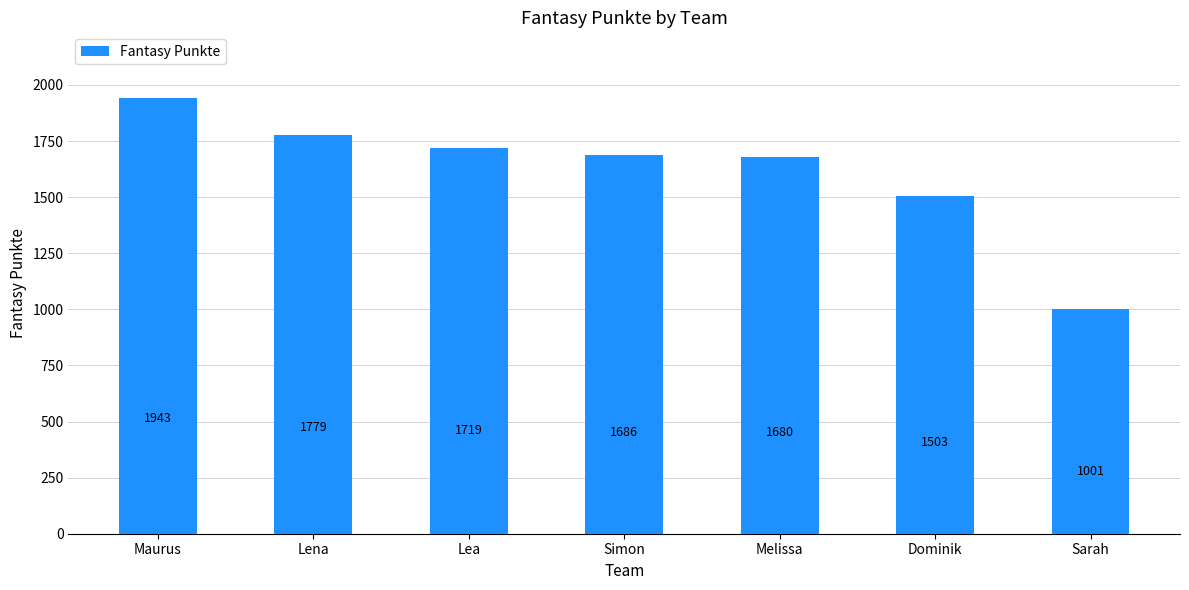

Reading left to right, list all the values displayed in this chart.

Maurus=1943	Lena=1779	Lea=1719	Simon=1686	Melissa=1680	Dominik=1503	Sarah=1001